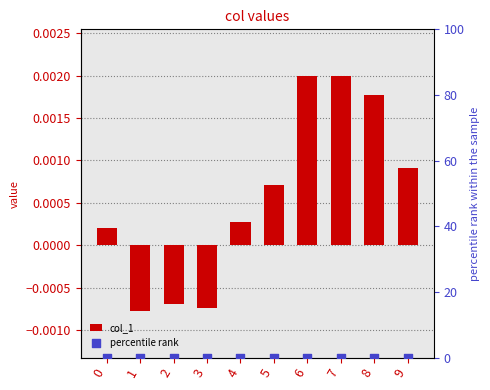

Which series contains the highest Y value?

percentile rank